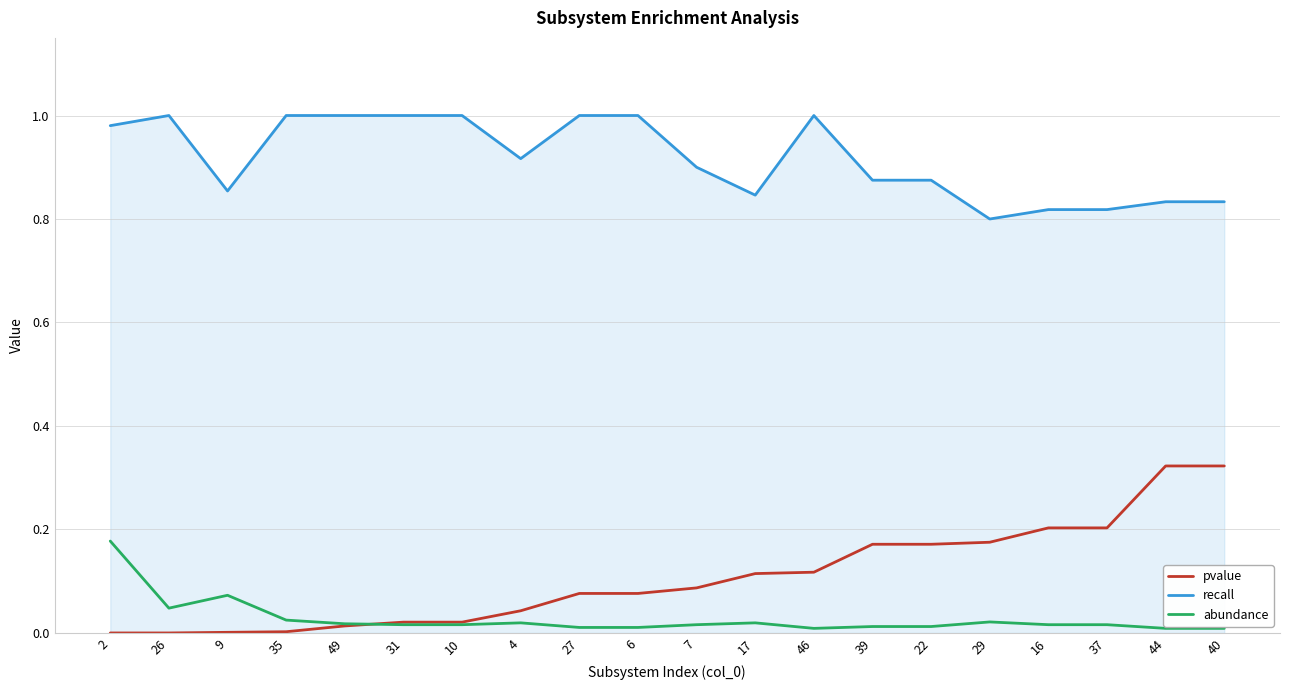

How many lines are shown in the chart?

3